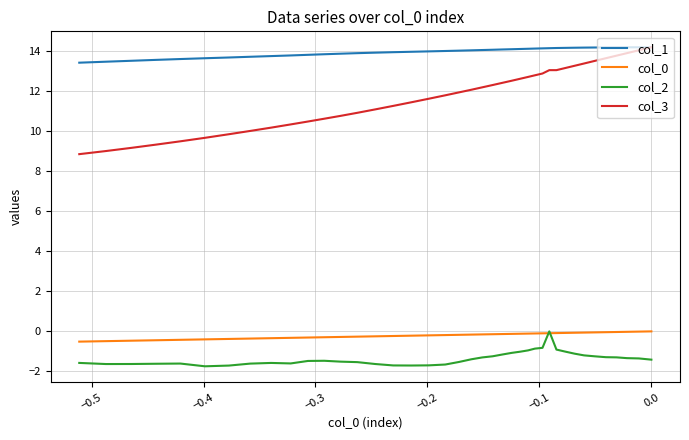

How many values in col_0 are below zero?

39